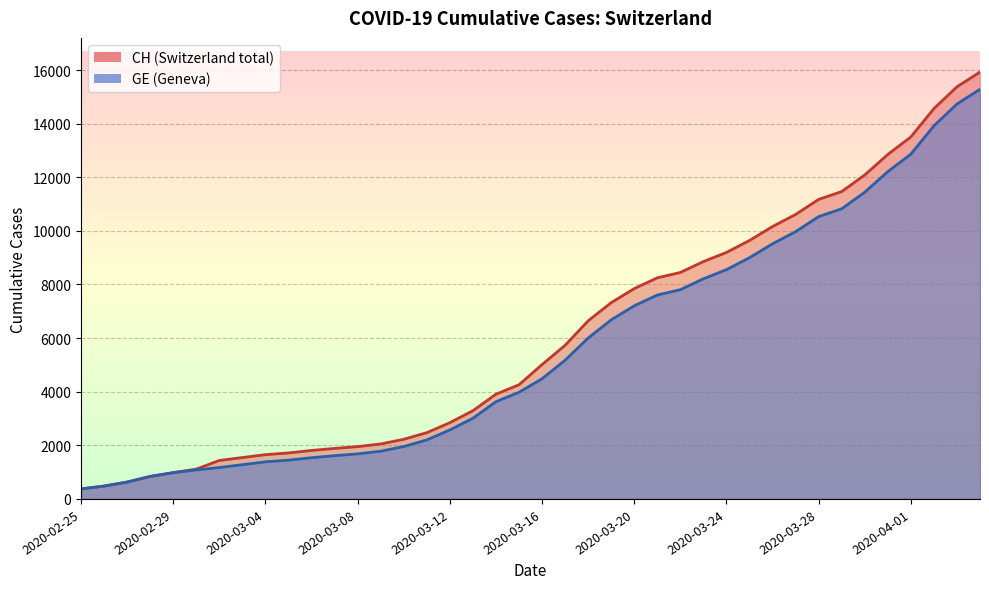

True or false: CH and GE intersect in this chart.

False